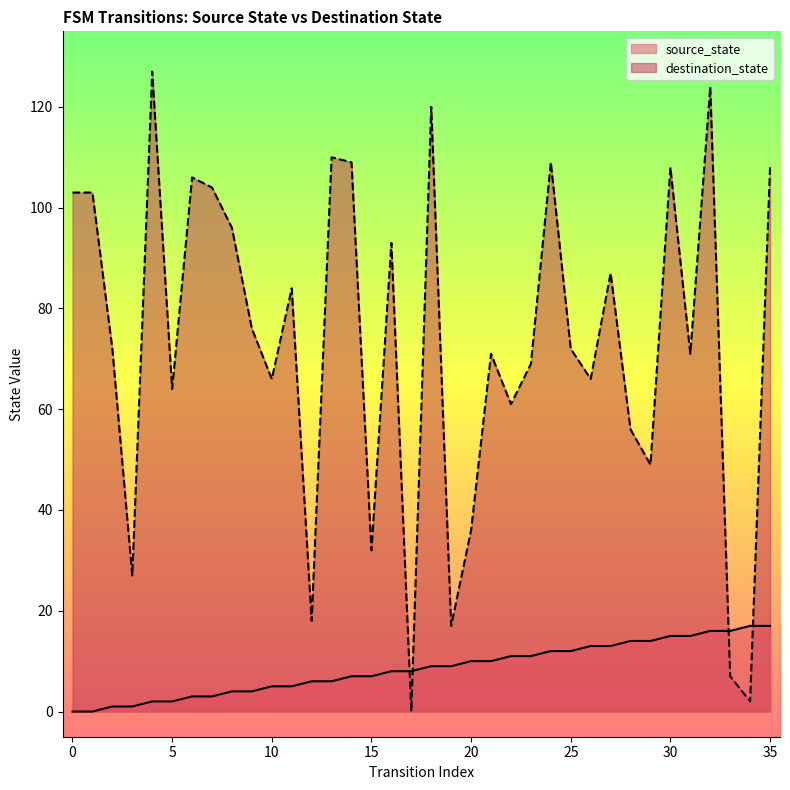

What is the difference between the maximum and second lowest values in the destination_state series?

125